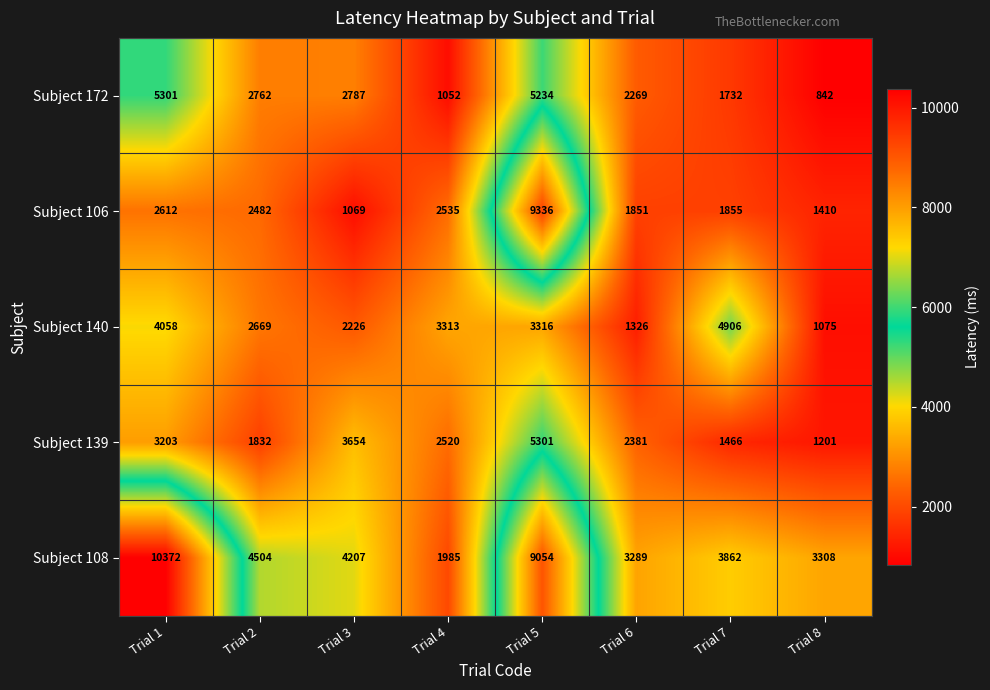

How many data points in Subject 140 are less than 3313?

4